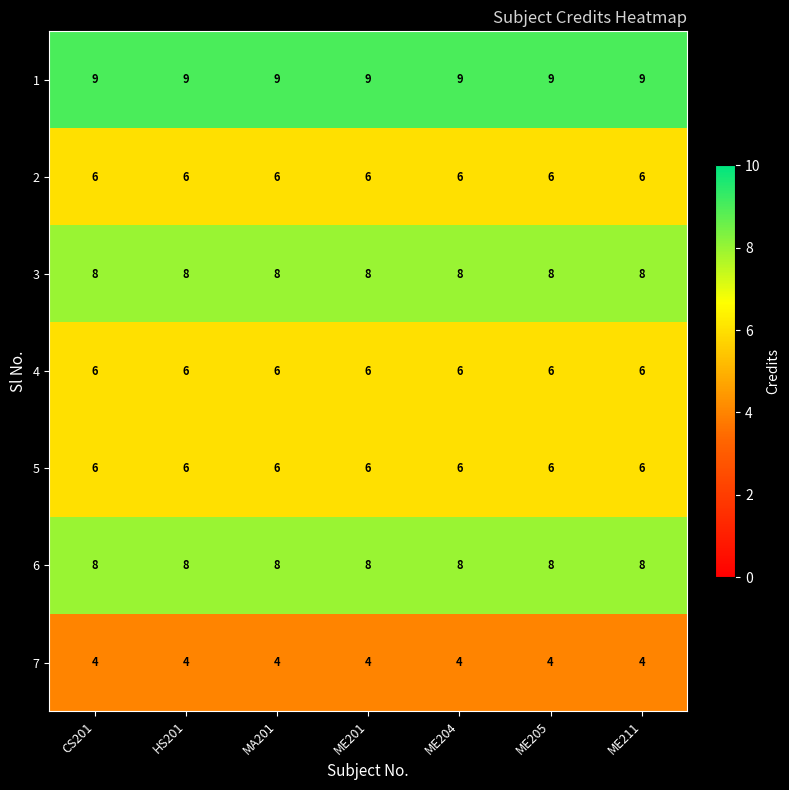

At how many categories does at least one series exceed 7?

7